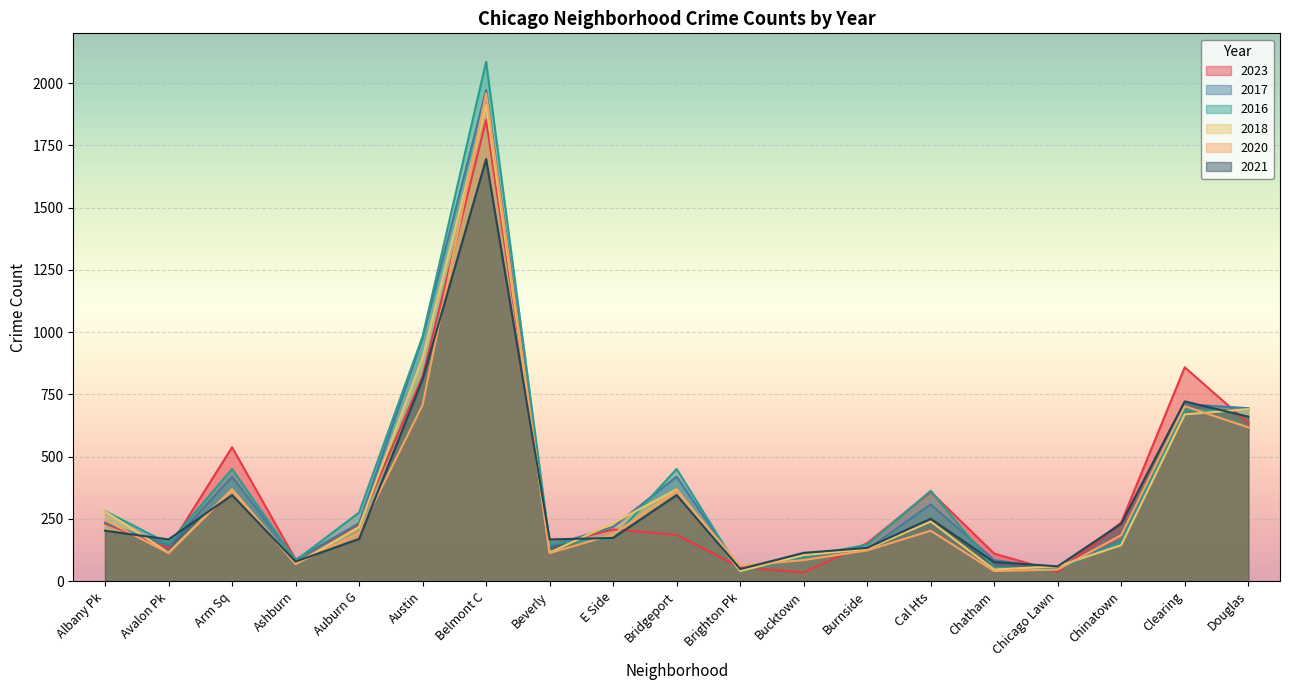

How many times do 2020 and 2016 cross each other?

6